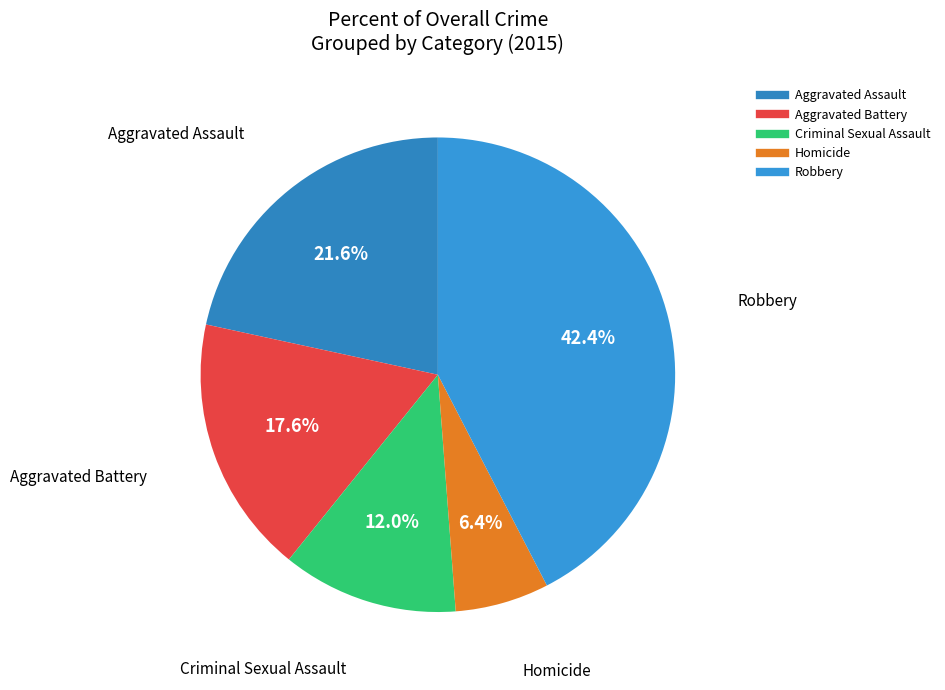

True or false: Criminal Sexual Assault accounts for 18% of the total.

False